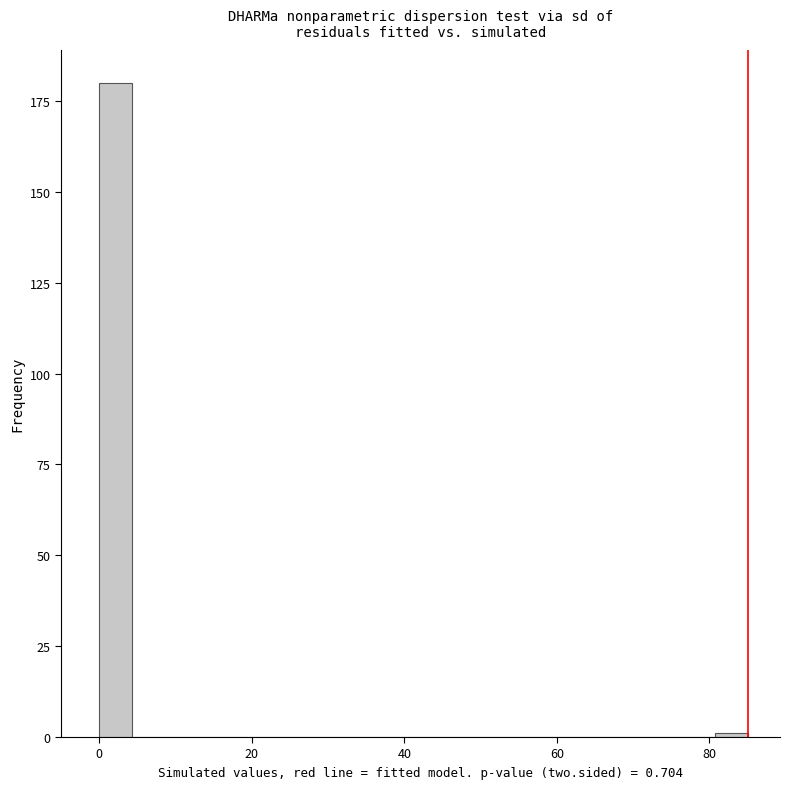

Read against the x-axis, roughly where is the centre of the tallest bar?

2